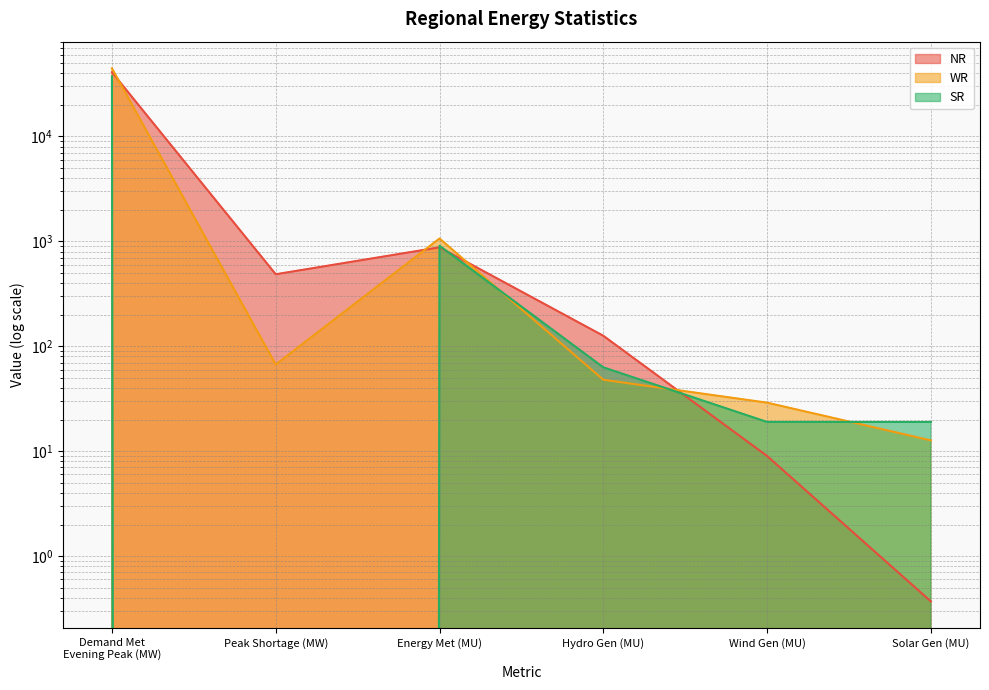

Is the value of NR at Wind Gen (MU) greater than the value of WR at Hydro Gen (MU)?

No